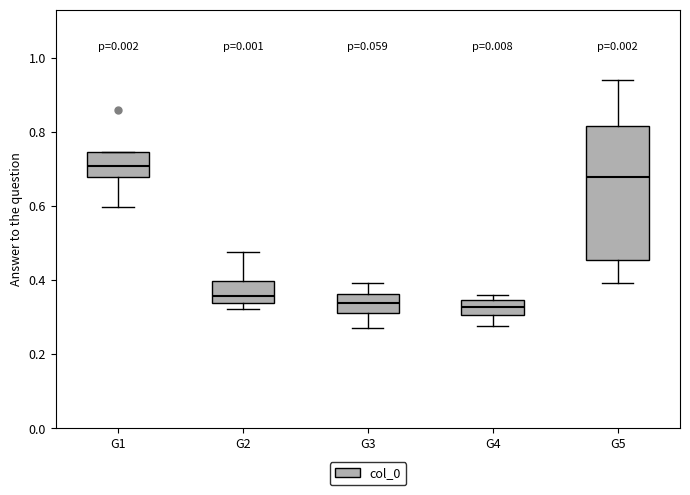

Reading left to right, transcribe this box plot: for each box, give where its median line is, the range the box spans, and where its two whiskers end, as read against the y-axis. The values are not printed on the chart, so give them approximately, as read against the axis.

G1: median 0.70, box 0.68 to 0.74, whiskers 0.60 to 0.74
G2: median 0.36, box 0.34 to 0.40, whiskers 0.32 to 0.48
G3: median 0.34, box 0.32 to 0.36, whiskers 0.28 to 0.40
G4: median 0.32, box 0.30 to 0.34, whiskers 0.28 to 0.36
G5: median 0.68, box 0.46 to 0.82, whiskers 0.40 to 0.94